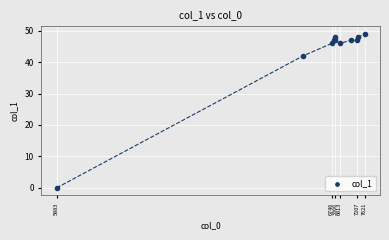

What Y value in the scatter plot is closest to 24?

42